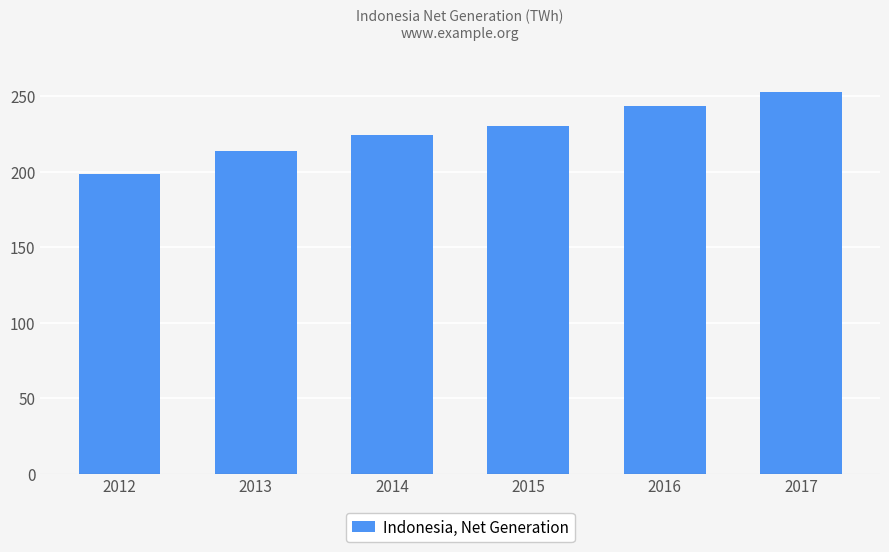

Read the value at 2016.

243.4